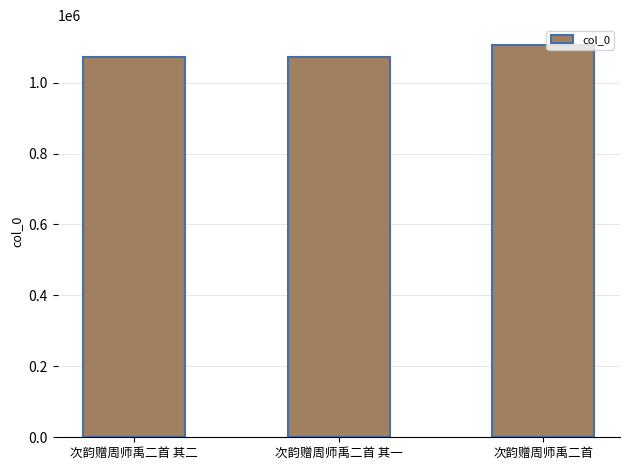

What is the label of the 3rd bar from the right?

次韵赠周师禹二首 其二